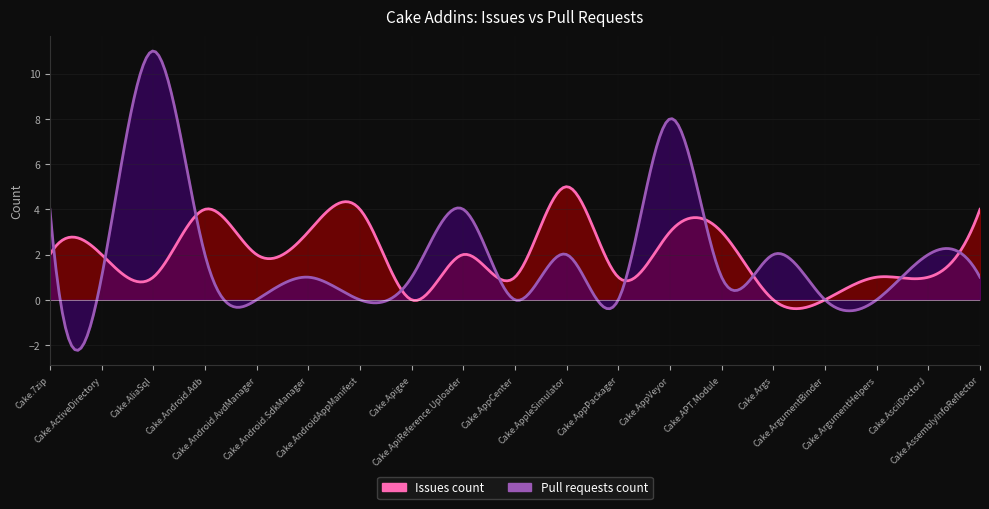

List the series in order of their peak value, lowest first.

Issues count, Pull requests count